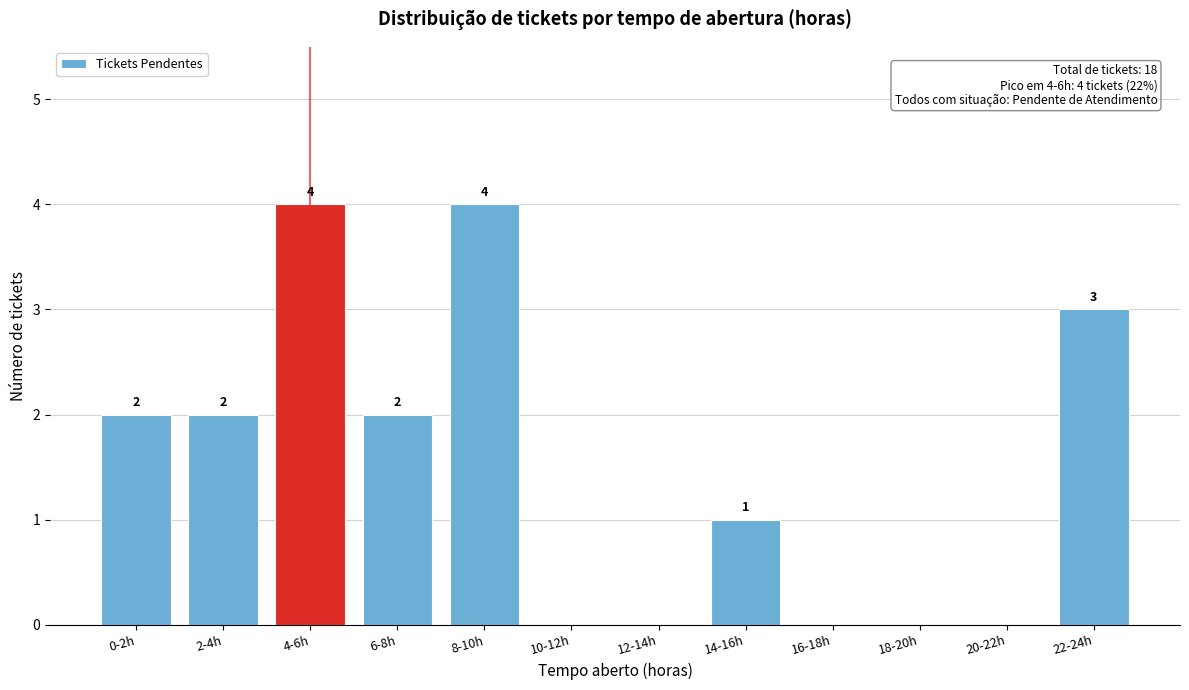

Reading right to left, what are all the values shown in this chart?

22-24h=3	20-22h=0	18-20h=0	16-18h=0	14-16h=1	12-14h=0	10-12h=0	8-10h=4	6-8h=2	4-6h=4	2-4h=2	0-2h=2